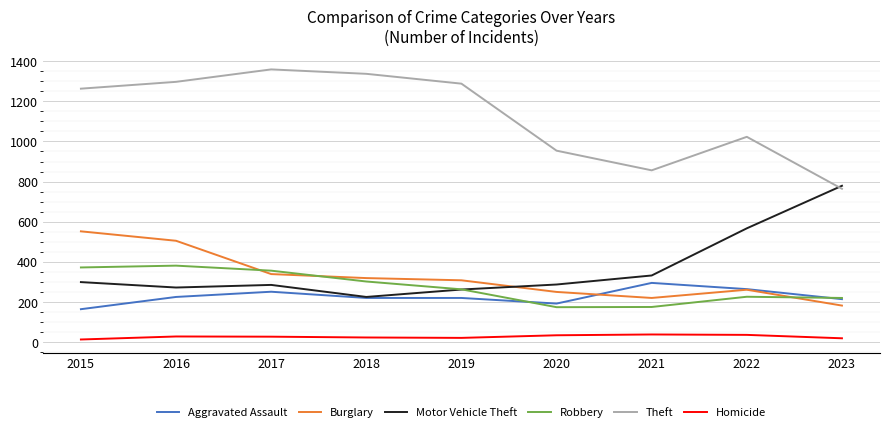

What is the difference between the highest and lowest values at 2020?

920